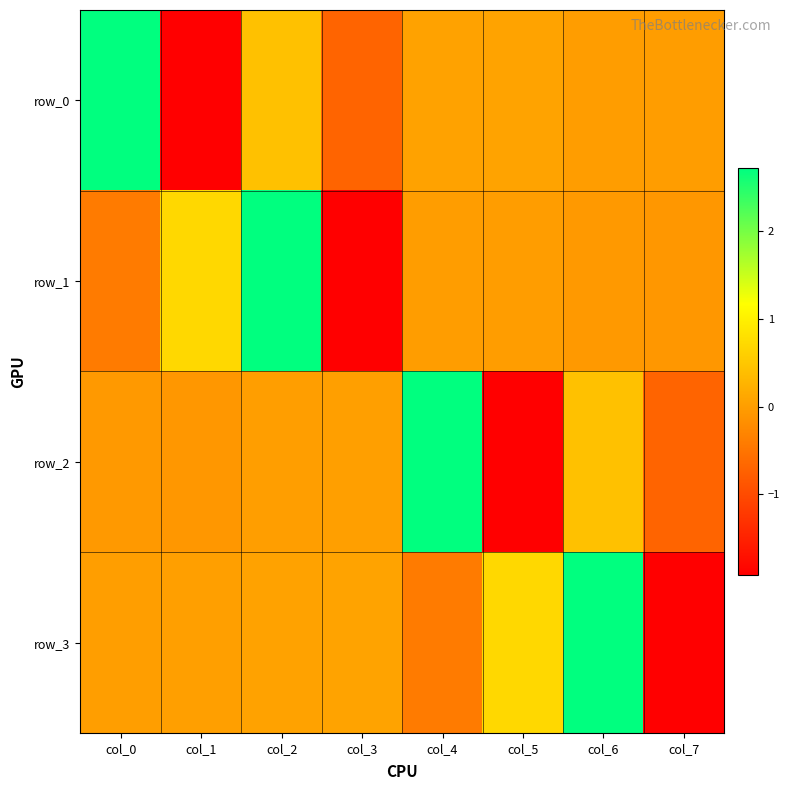

How many positive values does the row_1 series have?

2